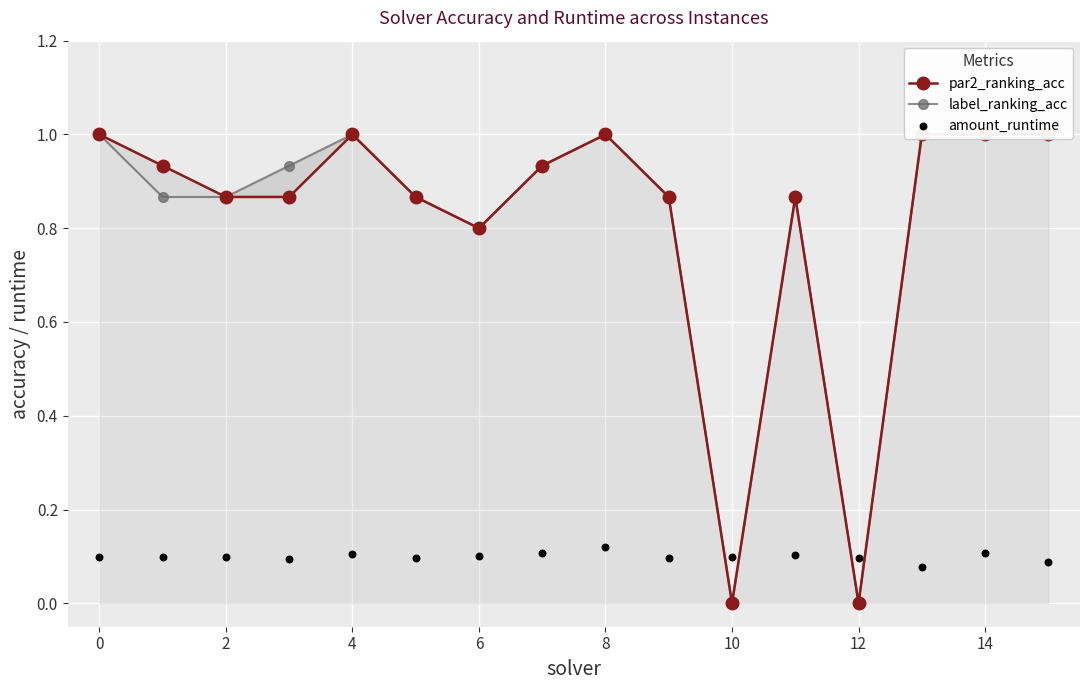

Which series has the largest Y range (max minus min)?

par2_ranking_acc